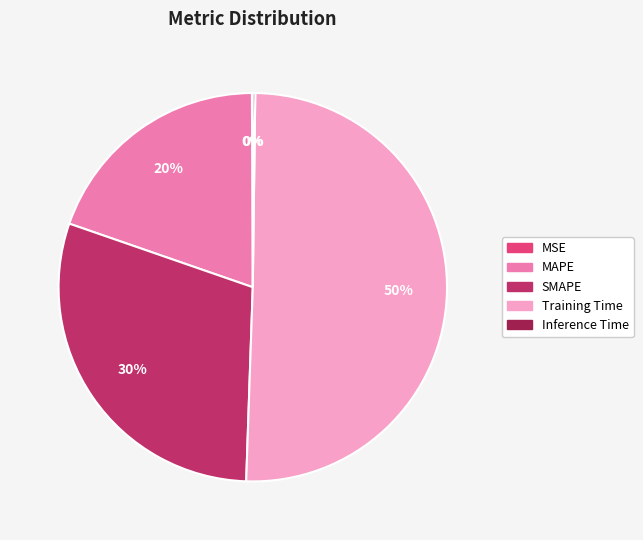

To the nearest percent, what is the difference between the largest and smallest slice percentages?

50%